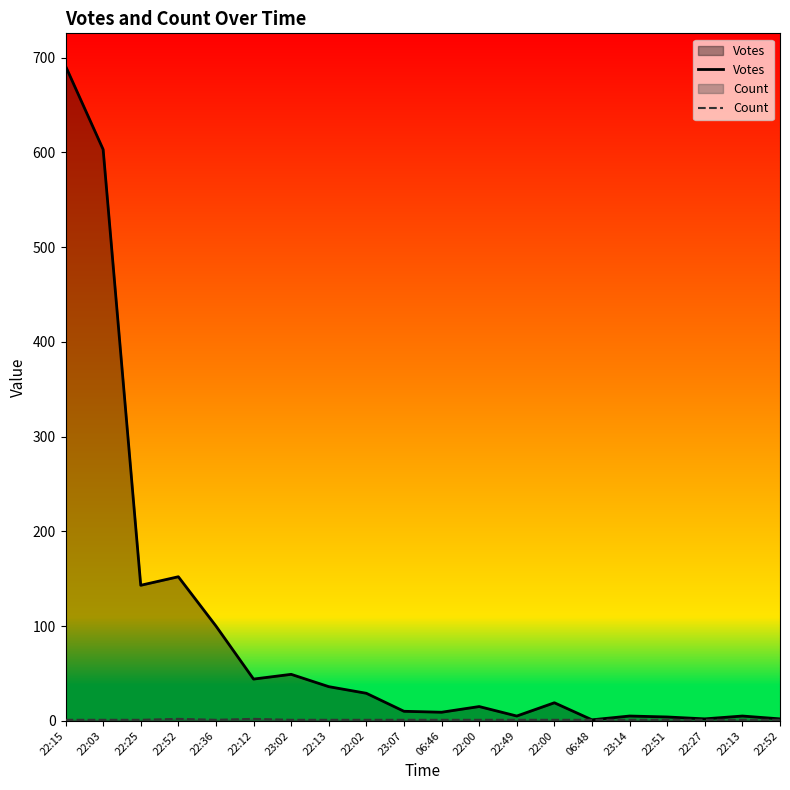

What is the minimum value for Count?

1